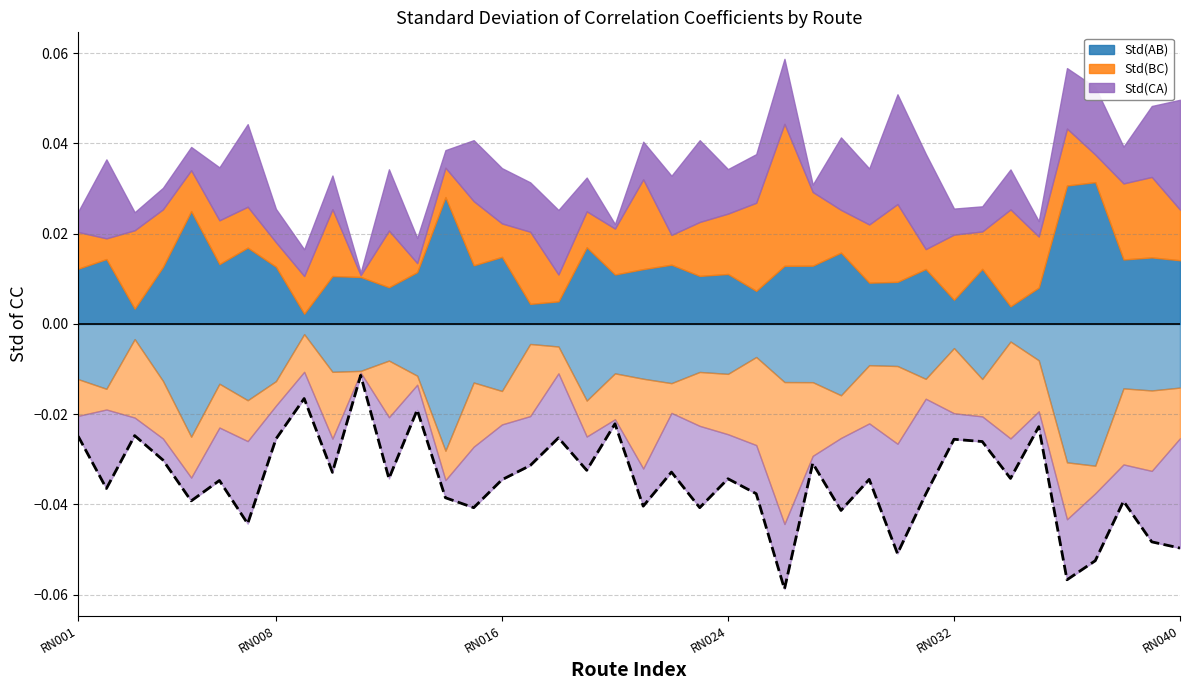

Which category has the highest value in the Std(AB) series?

RN037